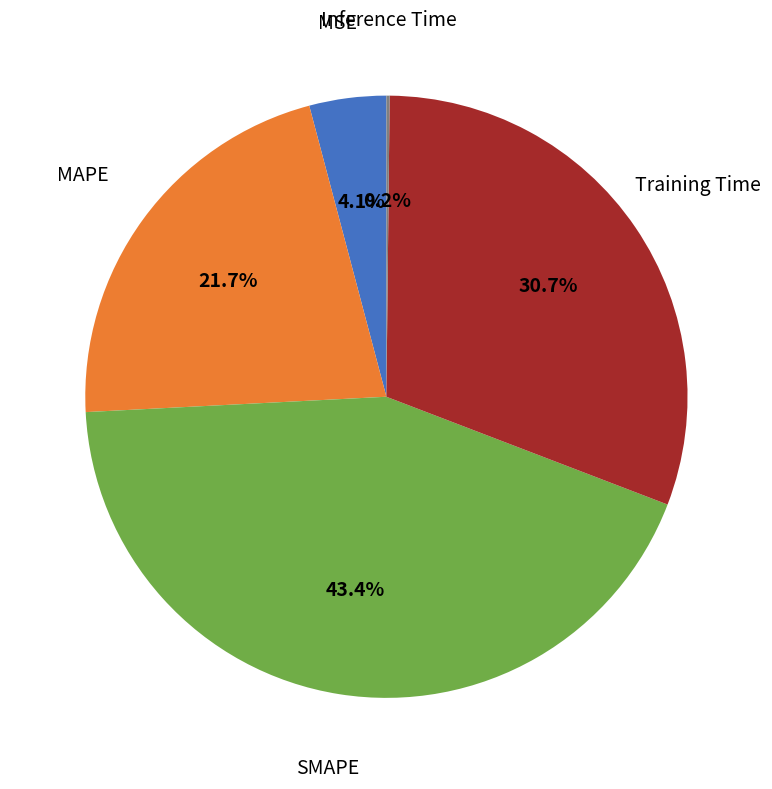

Is MAPE the majority of the pie?

No